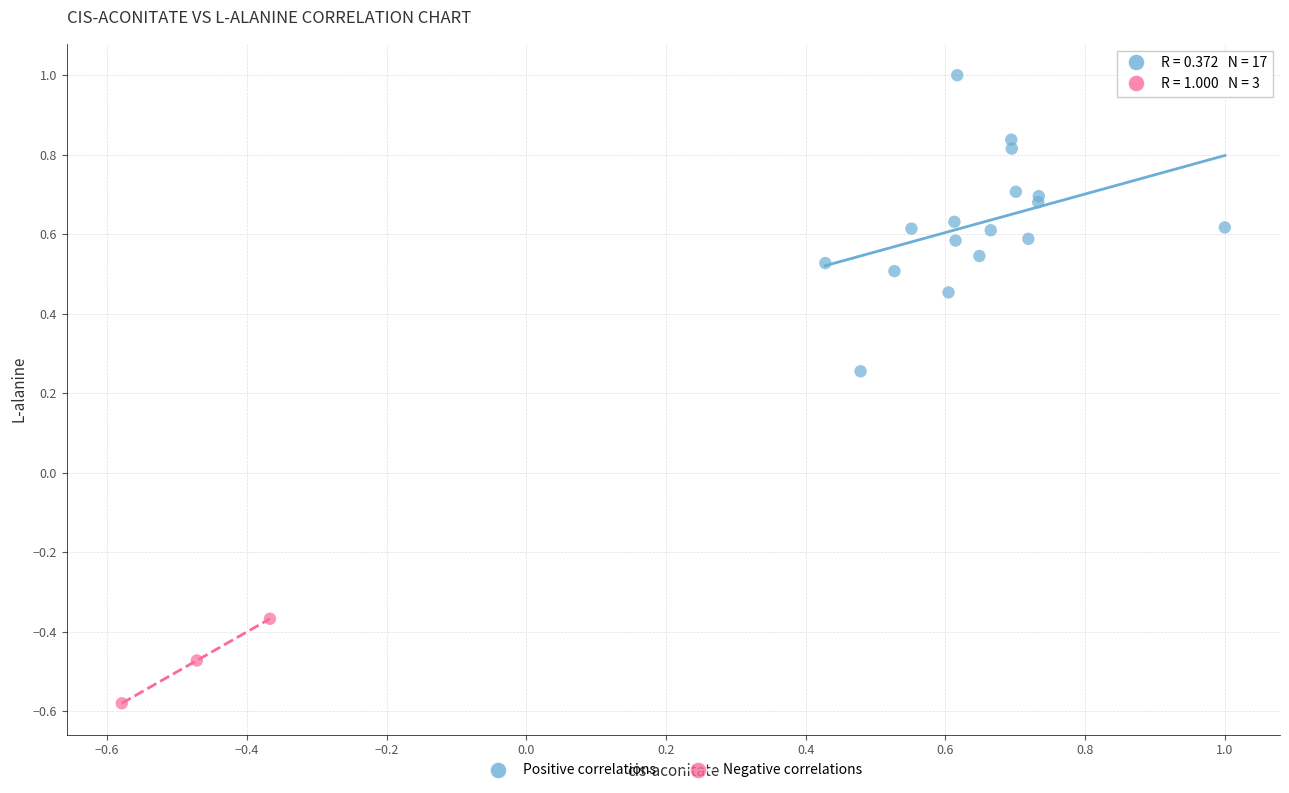

Which series contains the lowest Y value?

Negative correlations